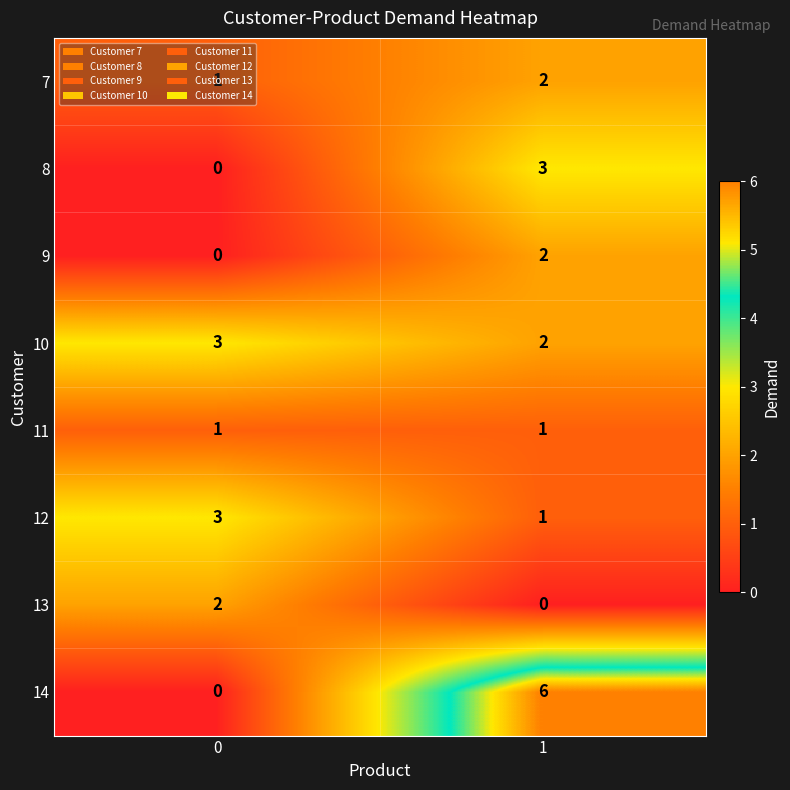

What is the difference between the highest and lowest values at 1?

6